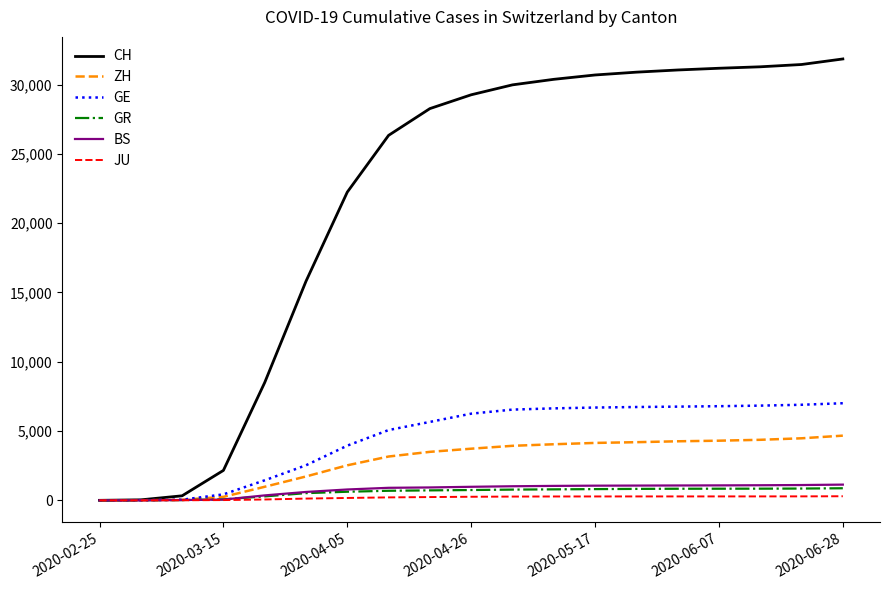

Which series has the largest range (max minus min)?

CH